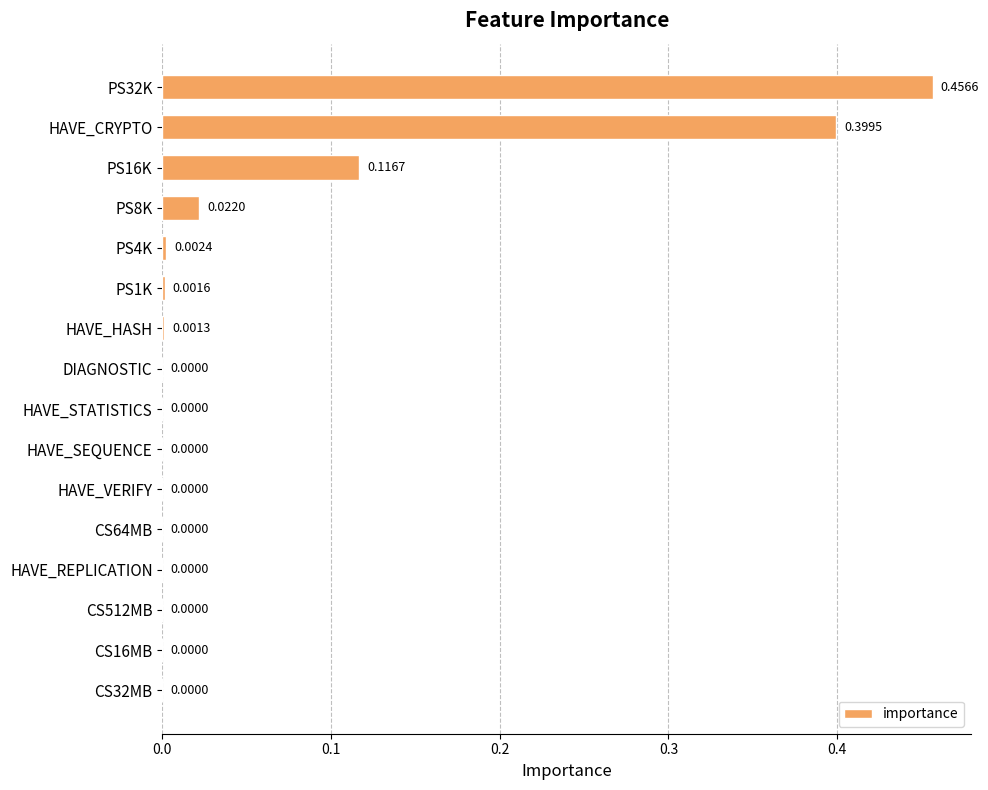

Which has a higher value, PS8K or HAVE_SEQUENCE?

PS8K